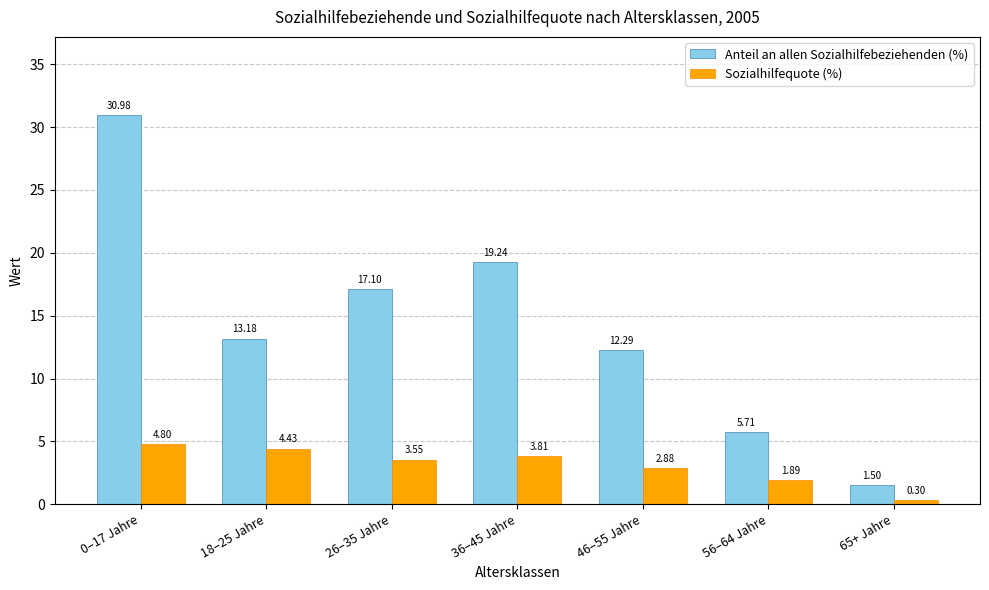

The Sozialhilfequote (%) series shows 3.8 at 36–45 Jahre. True or false?

True